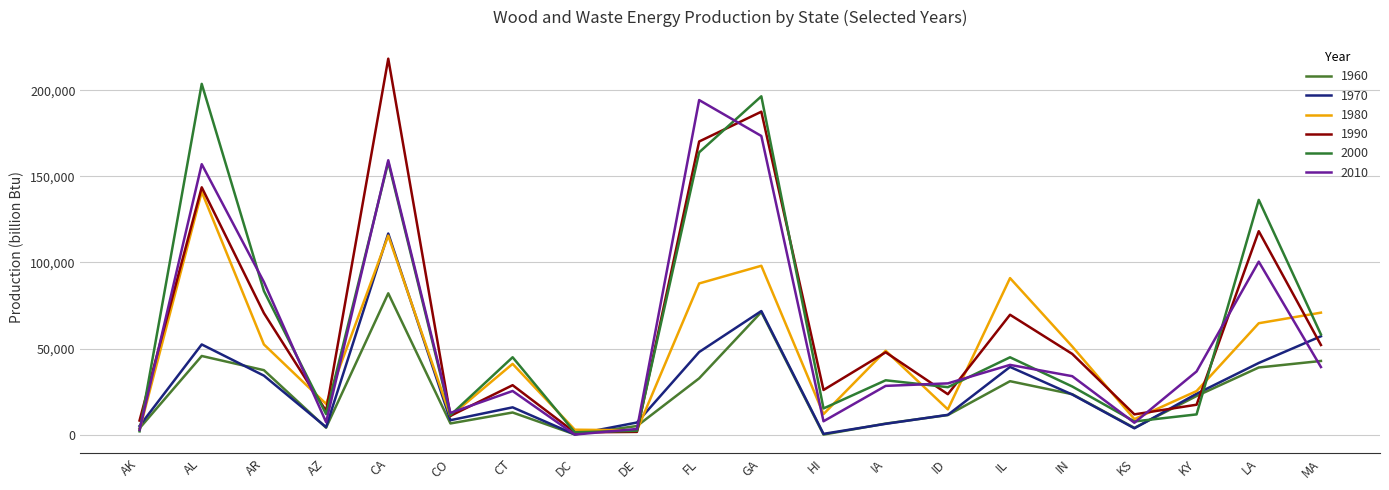

True or false: 1990 has more than 2 points higher than both neighbors.

True